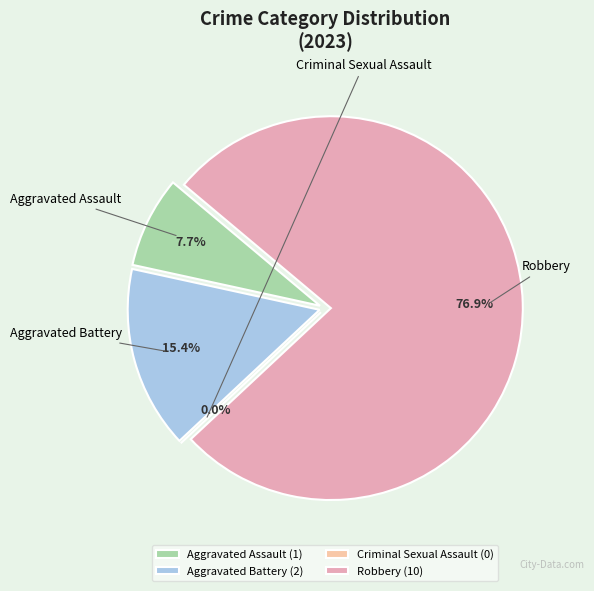

What percentage do Aggravated Assault and Robbery together represent?

84.6%